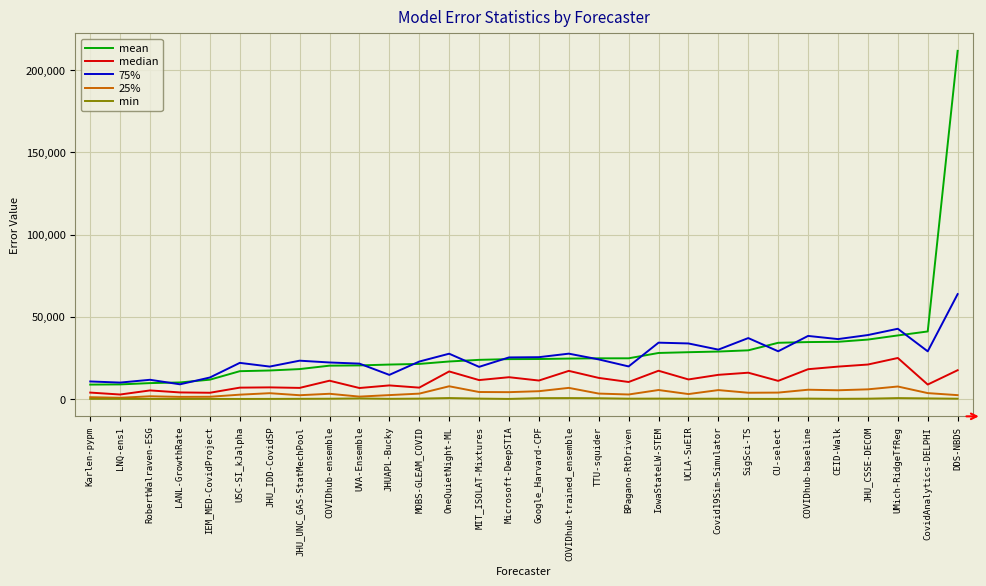

True or false: mean and 25% intersect in this chart.

False